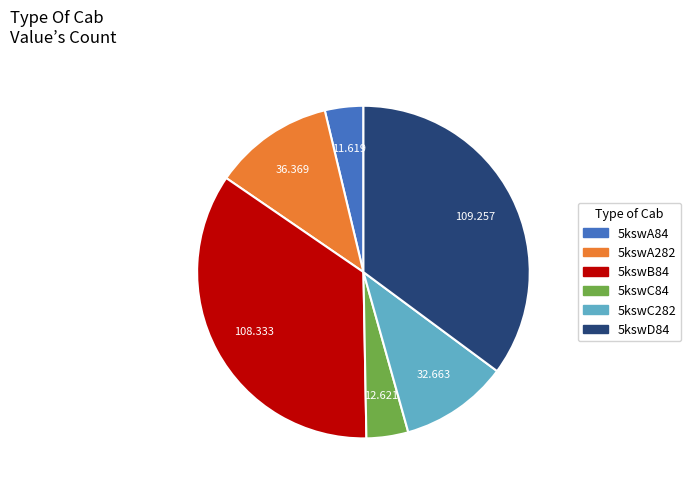

Is there any slice that represents more than half of the pie?

No